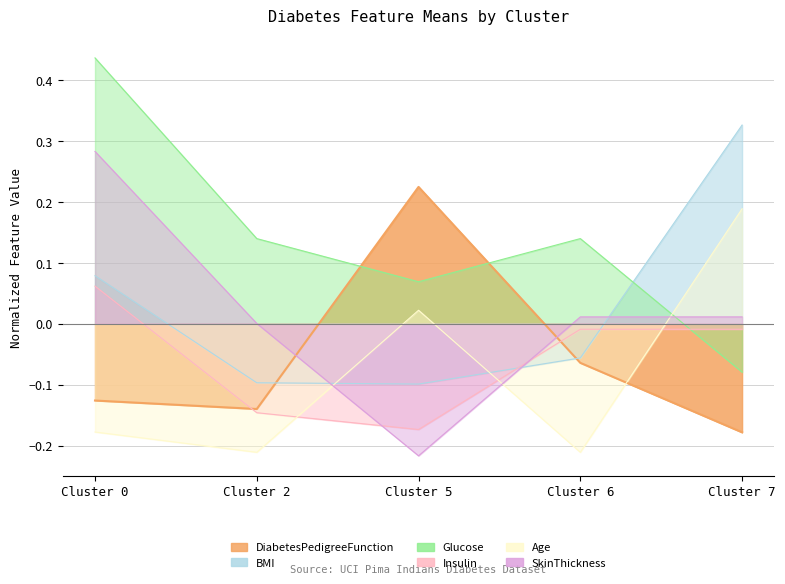

How many DiabetesPedigreeFunction values are between 0 and 1?

1